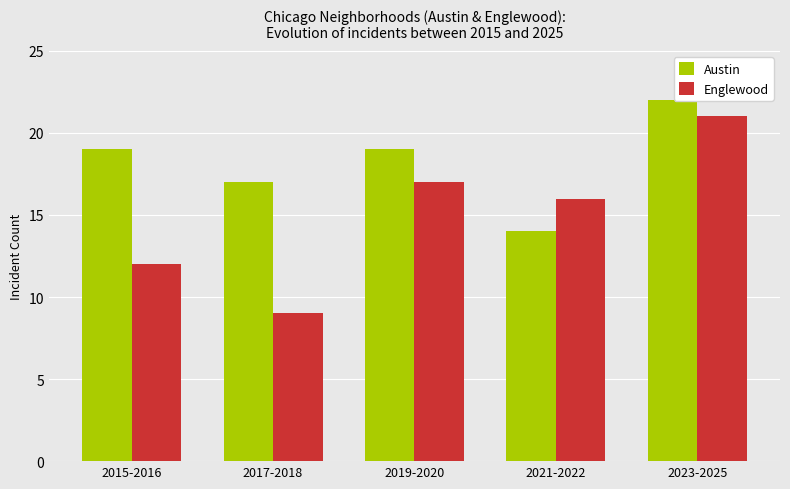

How many data points in Austin are less than 19?

2